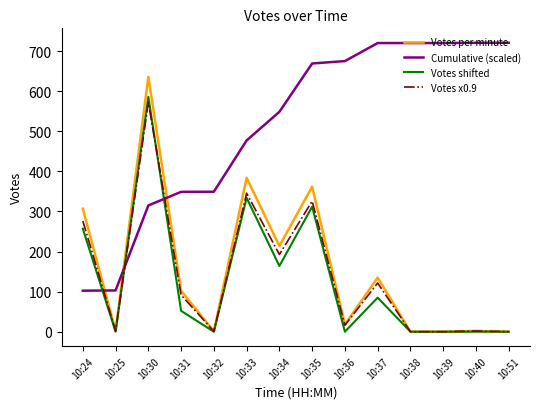

At which category does Votes x0.9 reach its first local peak?

10:30